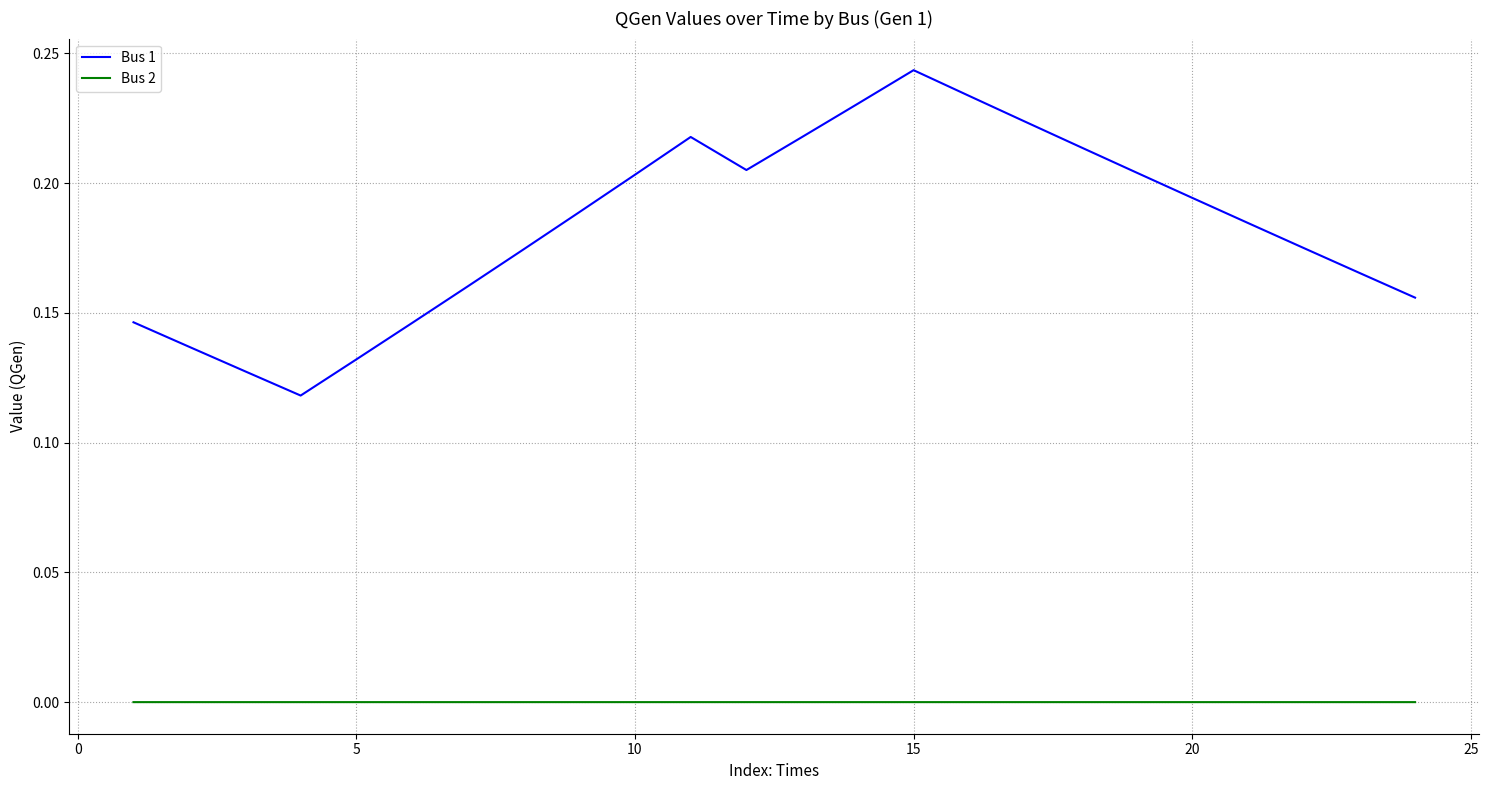

How many lines are shown in the chart?

2